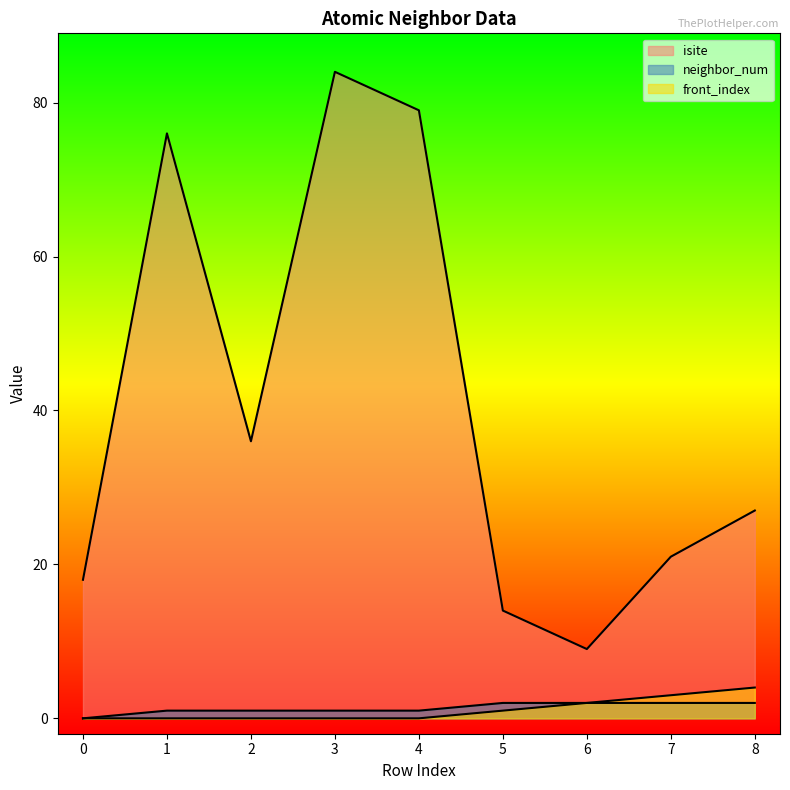

True or false: isite and front_index intersect in this chart.

False